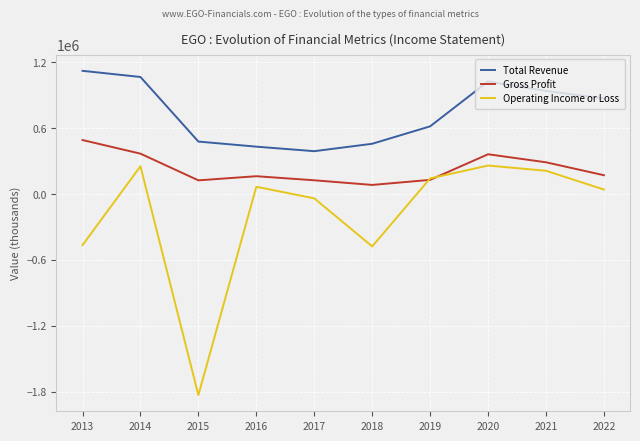

How many interior local peaks does the Operating Income or Loss series have?

3